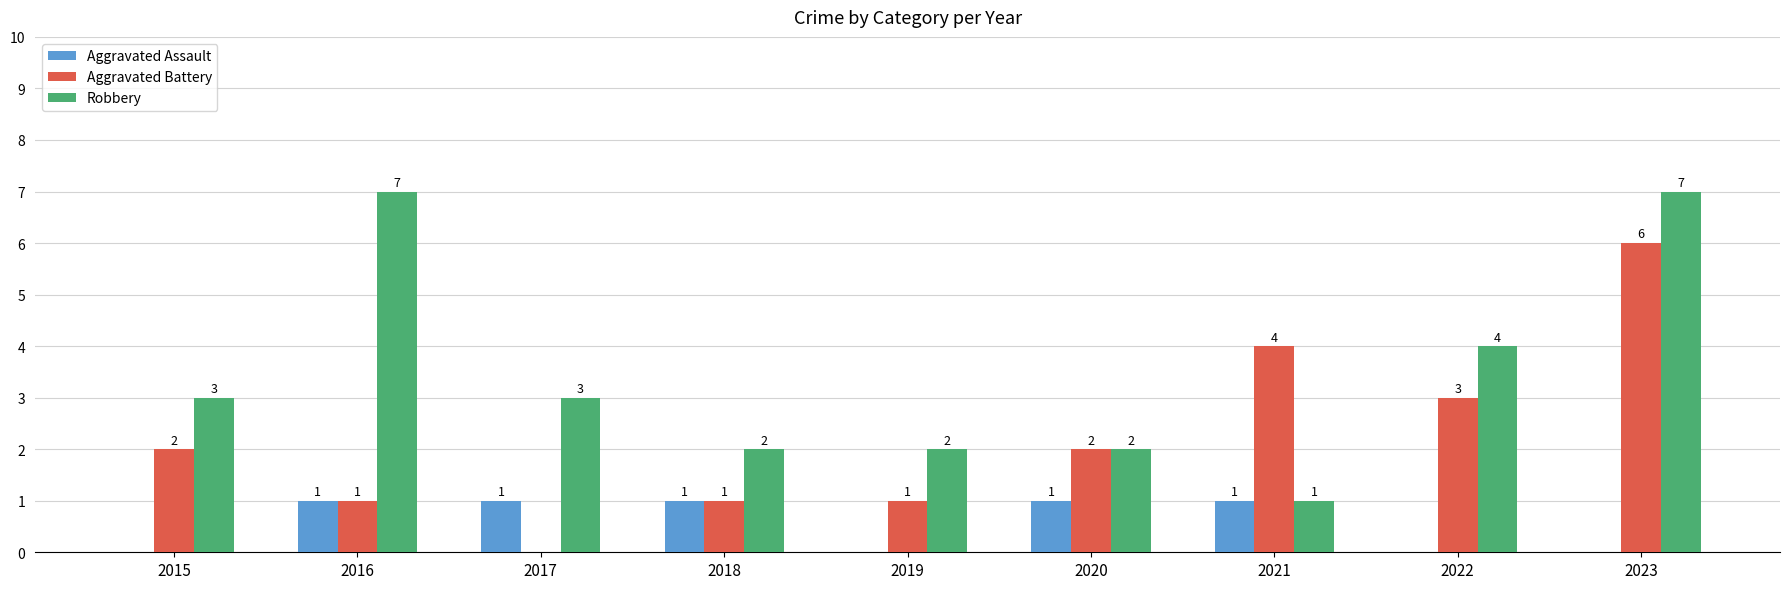

Is it true that Robbery equals 7 at 2016?

True